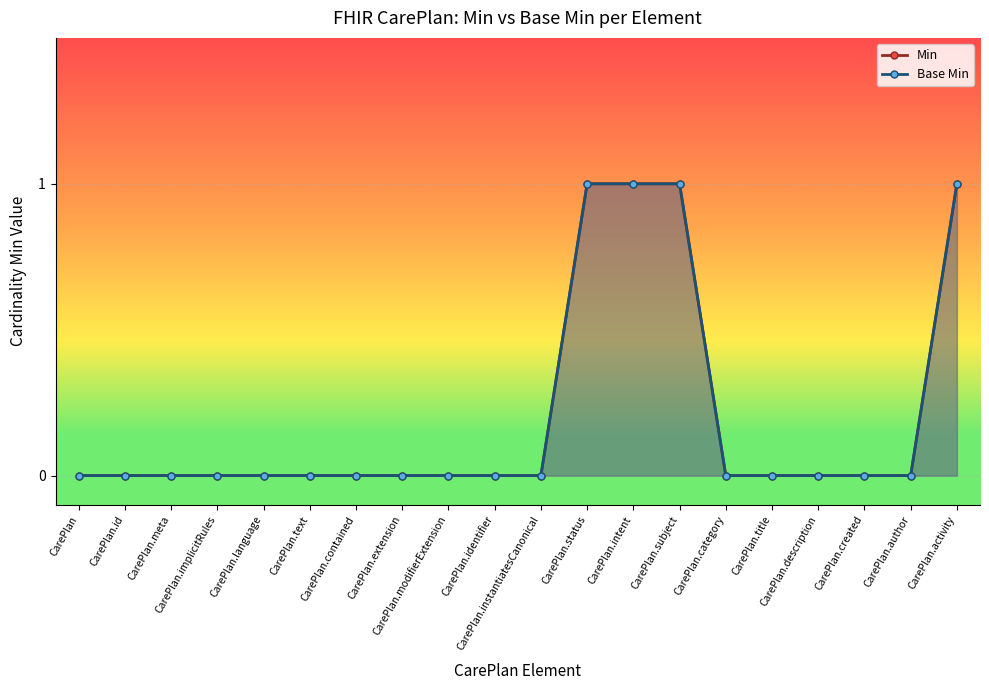

What is the label of the 16th point from the left?

CarePlan.title